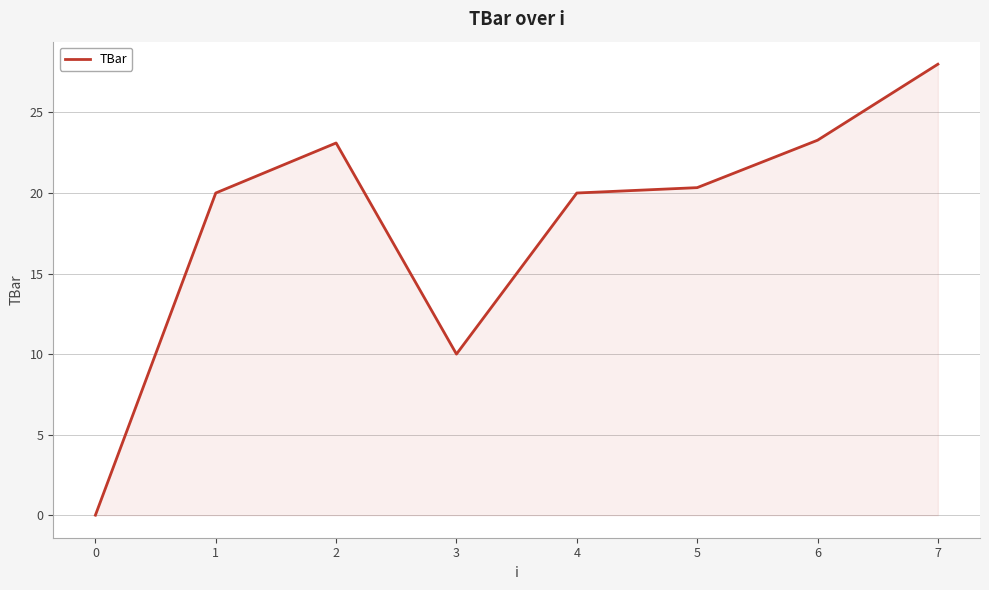

The chart shows a value of 14.8 at 3. True or false?

False